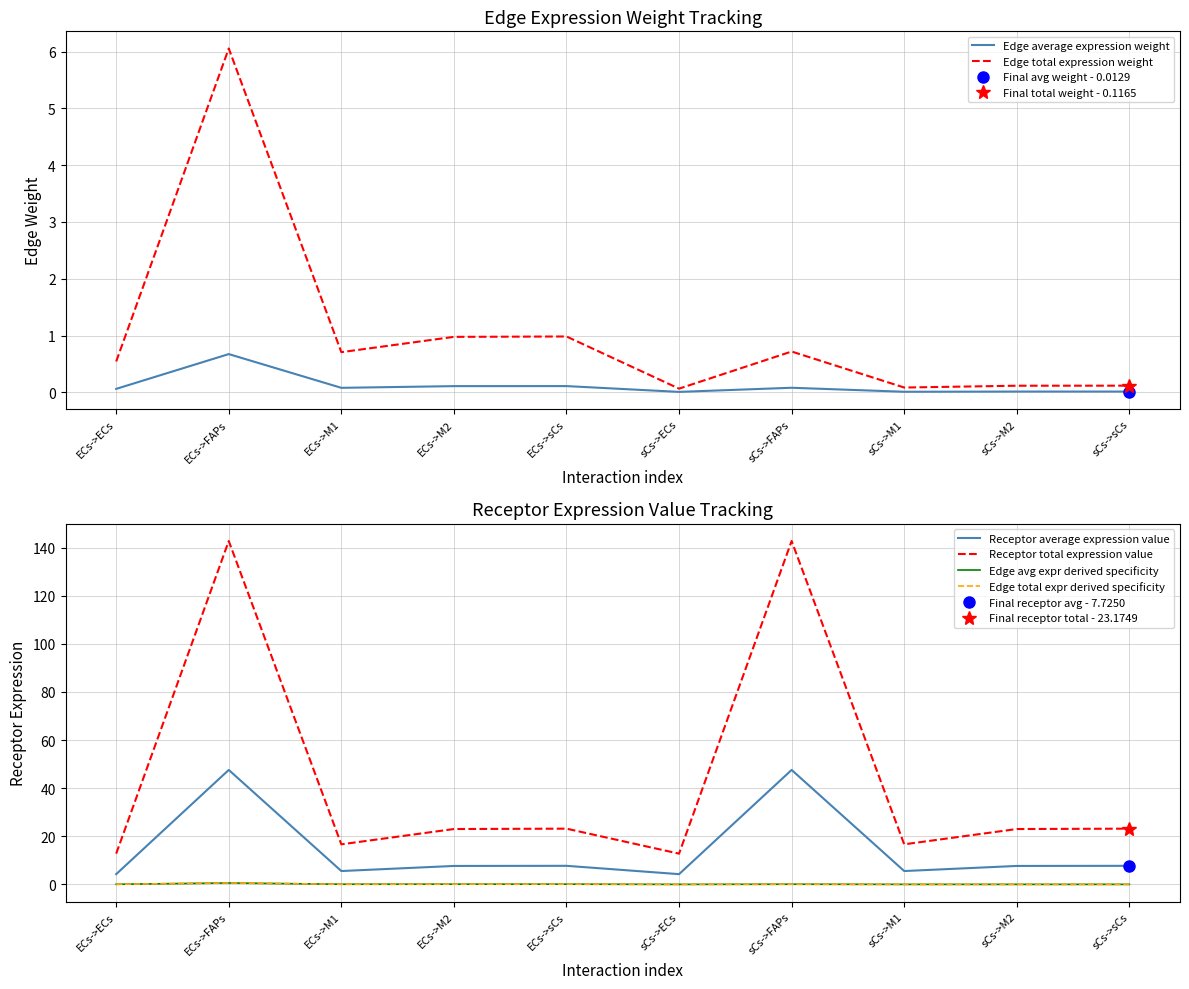

Is the value of Edge total expression weight at sCs->FAPs greater than the value of Receptor total expression value at ECs->sCs?

No